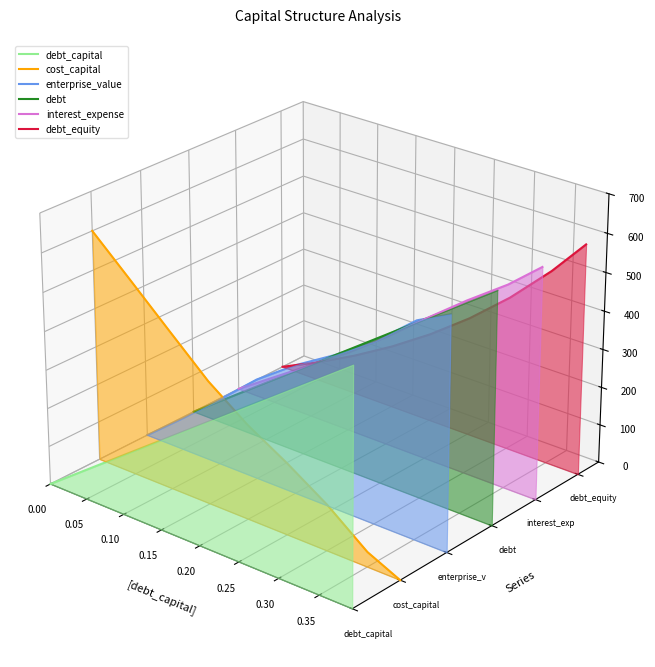

Count the number of data series in this chart.

6